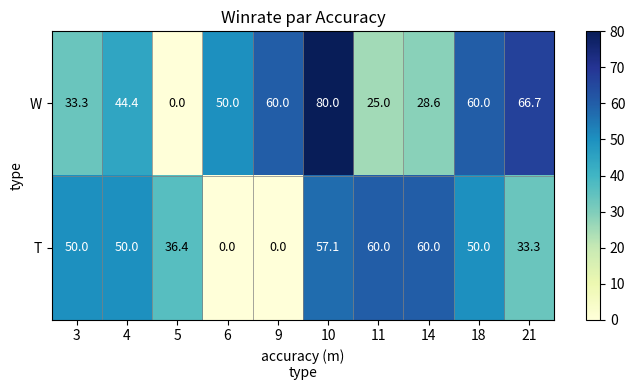

Which series changed the most between 14 and 18?

W